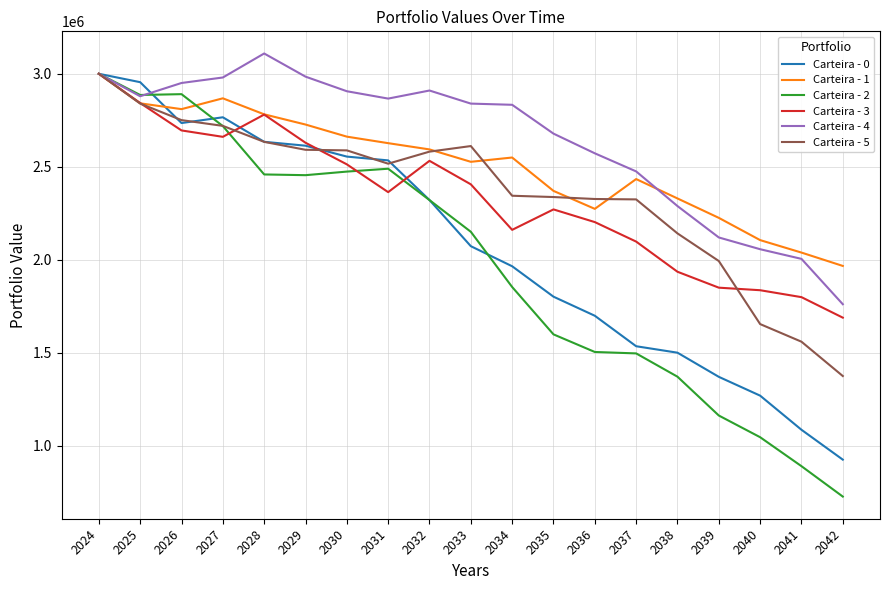

Is the value of Carteira - 5 at 2029 greater than the value of Carteira - 3 at 2033?

Yes